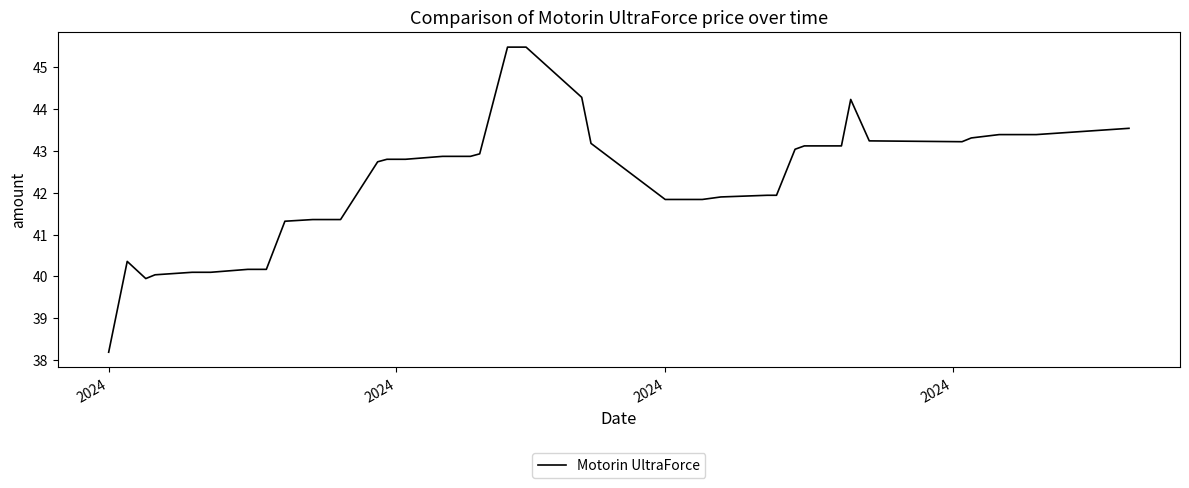

What is the difference between the maximum and minimum values?

7.3